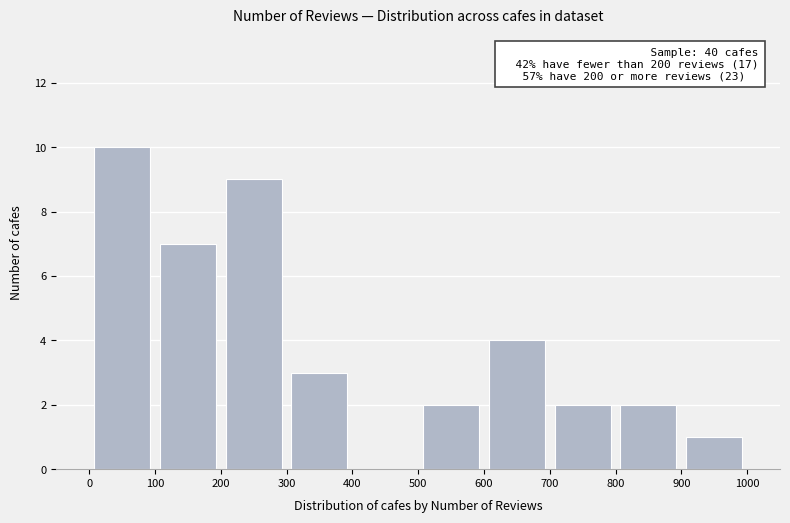

Over which range of the x-axis is the bar tallest?

0 to 100